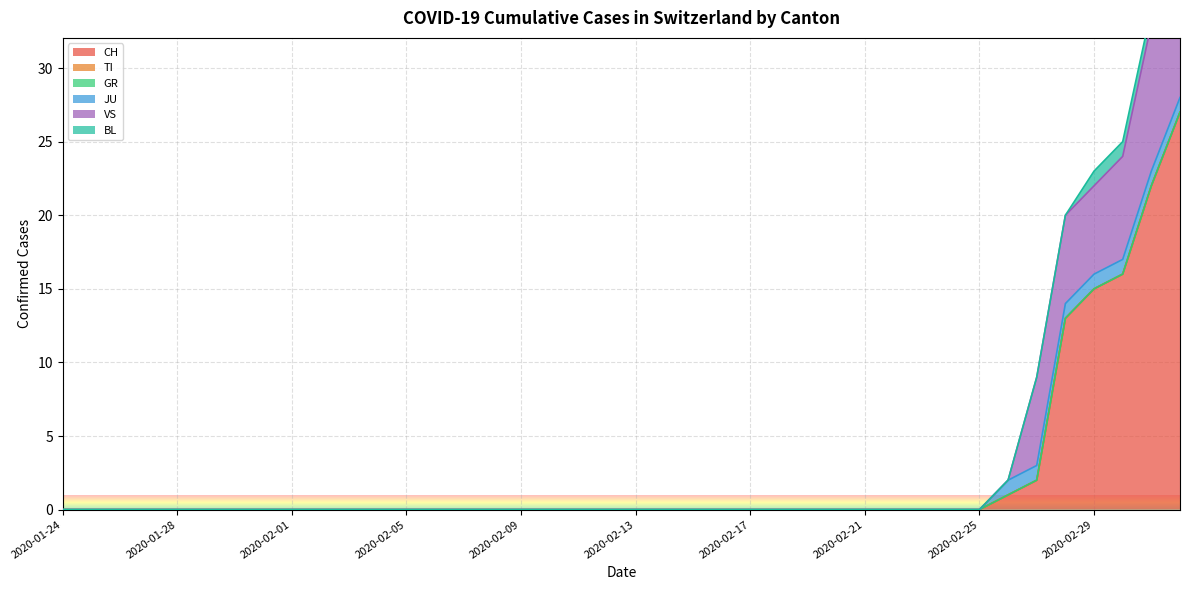

The BL series shows 0 at 2020-01-31. True or false?

False